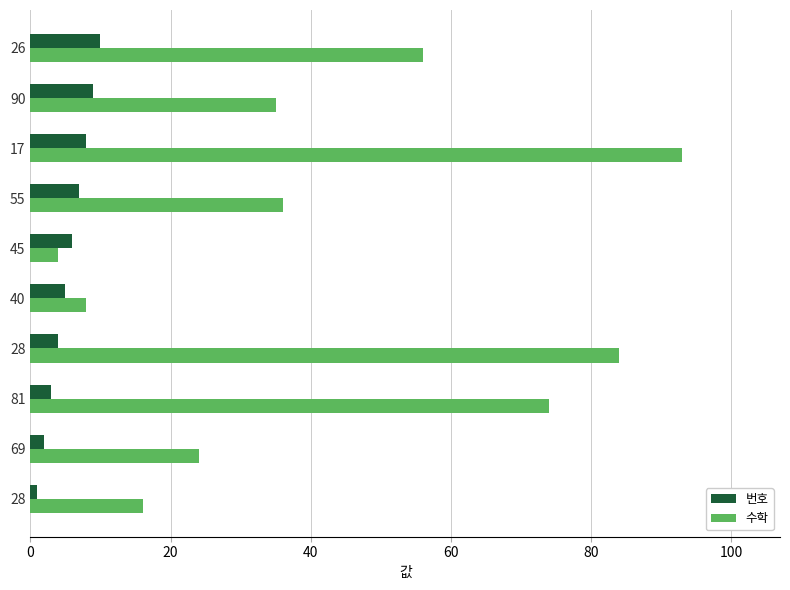

Which series has the largest range (max minus min)?

수학